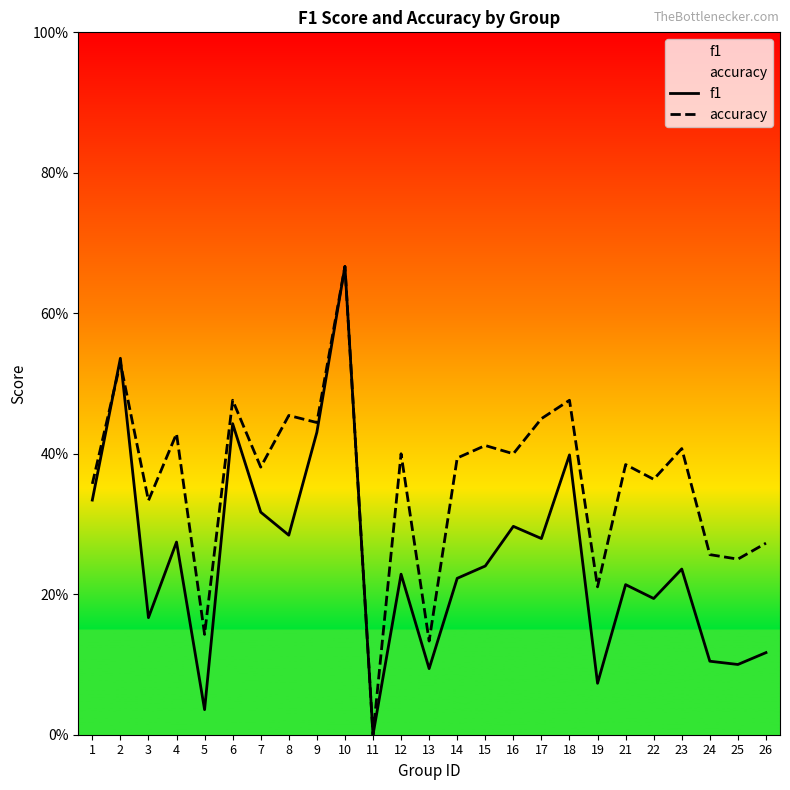

Is the value of accuracy at 16 greater than the value of f1 at 10?

No